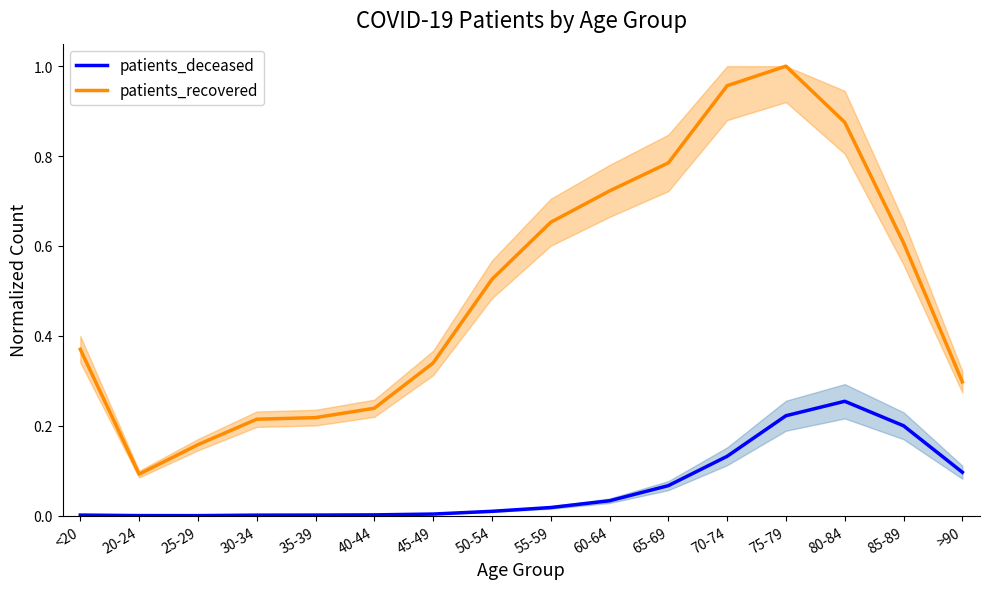

What are all the series names shown in the legend?

patients_deceased, patients_recovered